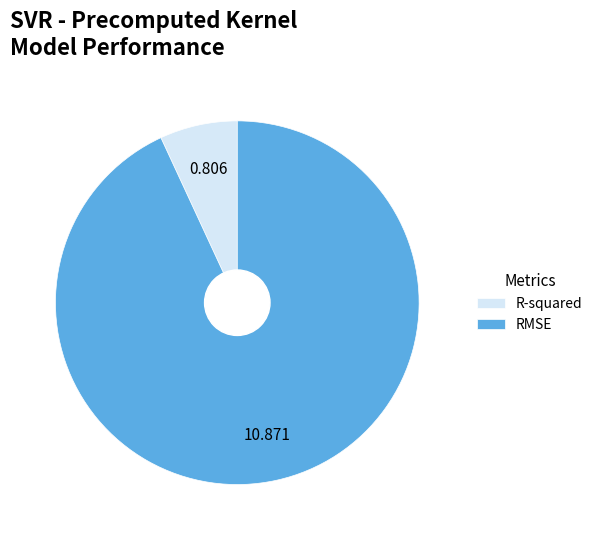

What is the majority slice?

RMSE